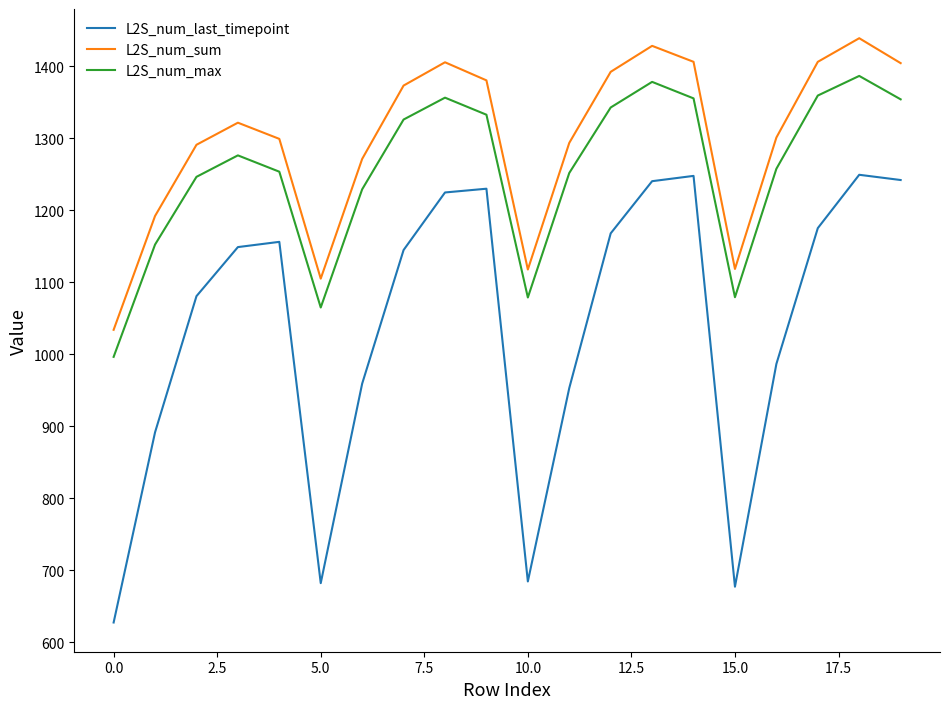

At how many categories does at least one series exceed 736?

20